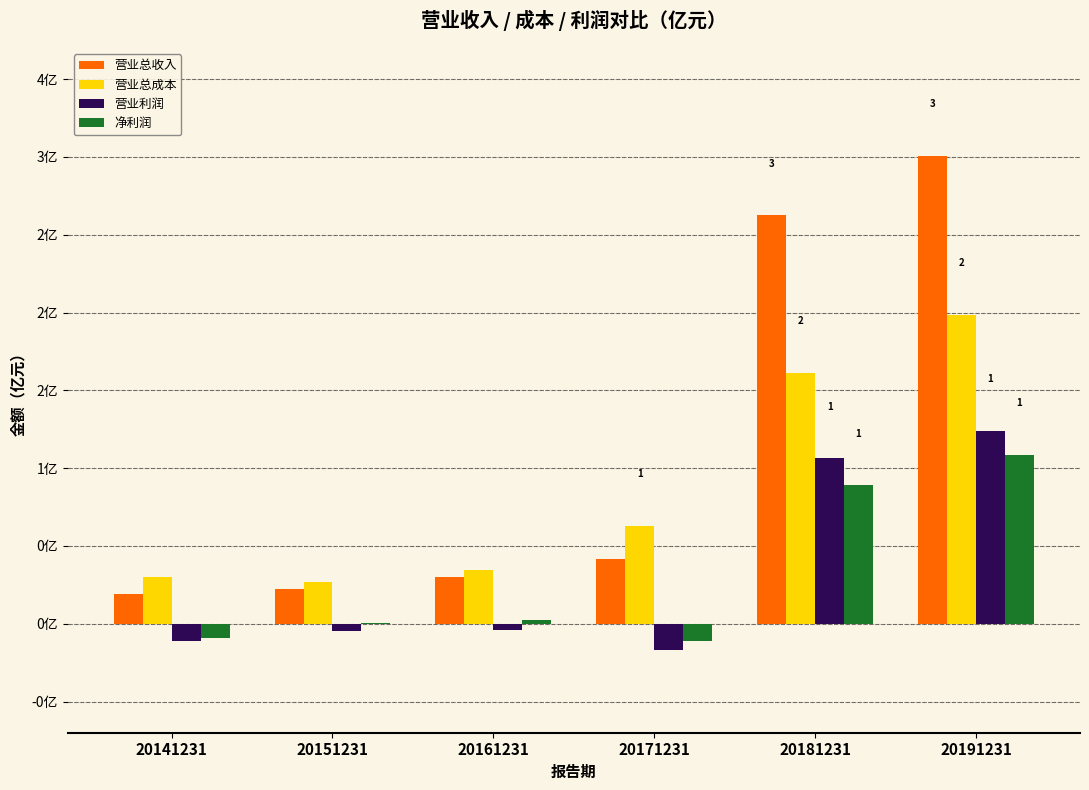

Which series changed the most between 20171231 and 20191231?

营业总收入